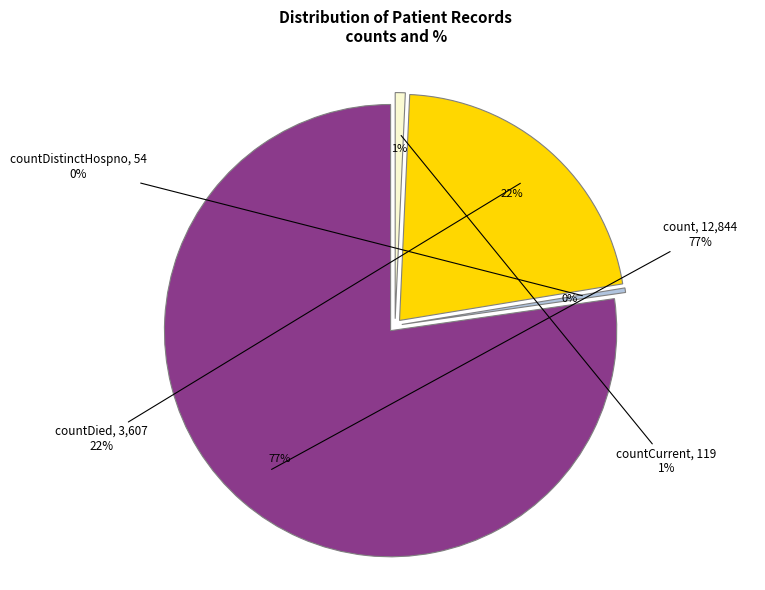

True or false: countCurrent accounts for 13% of the total.

False